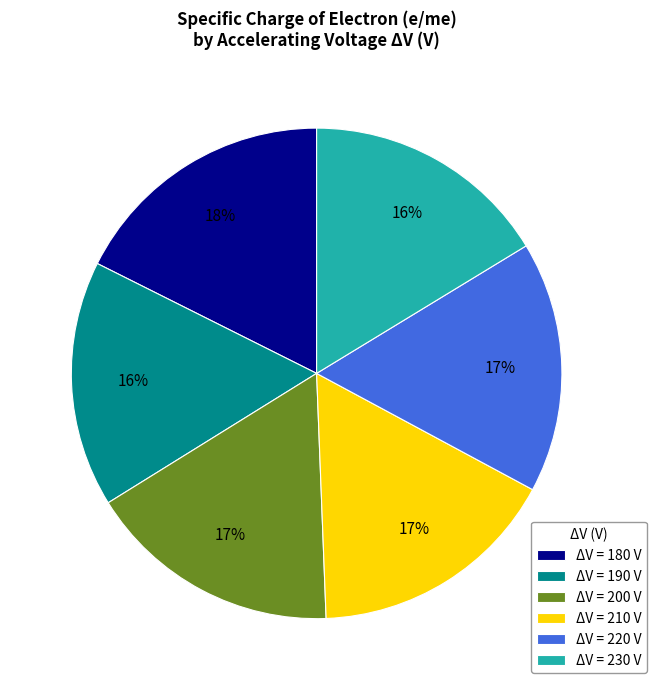

Is the sum of ΔV = 230 V and ΔV = 190 V greater than half?

No